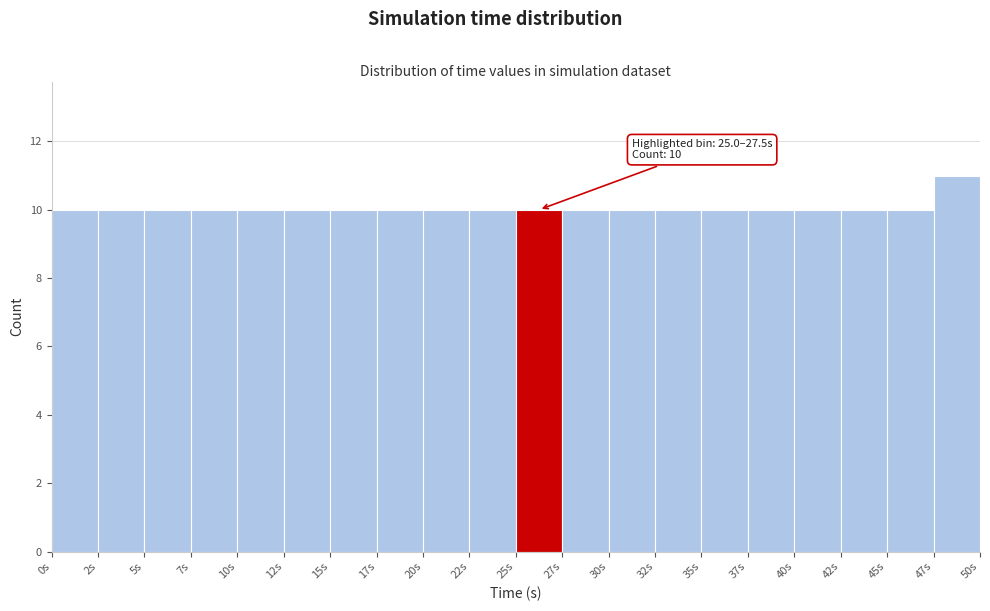

Which range on the x-axis has the tallest bar?

47.5 to 50.0